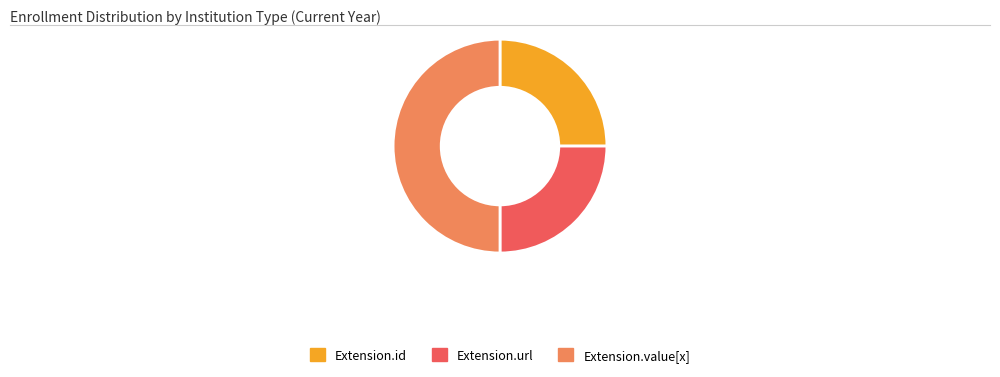

Which slice is the largest?

Extension.value[x]